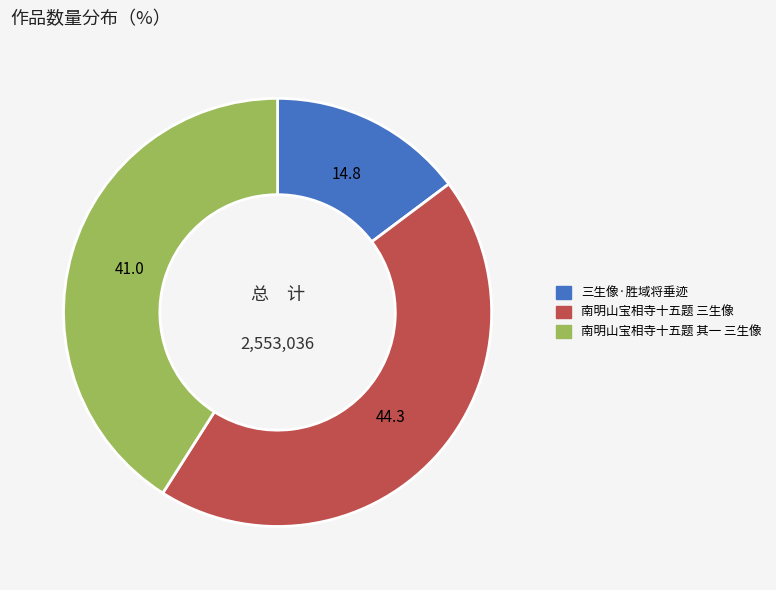

How many segments does this pie chart have?

3